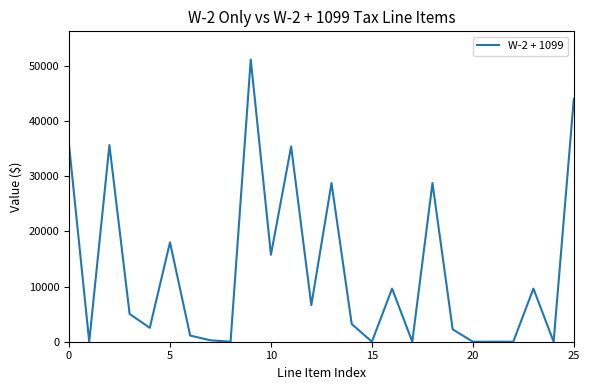

What is the greatest value displayed?

51100